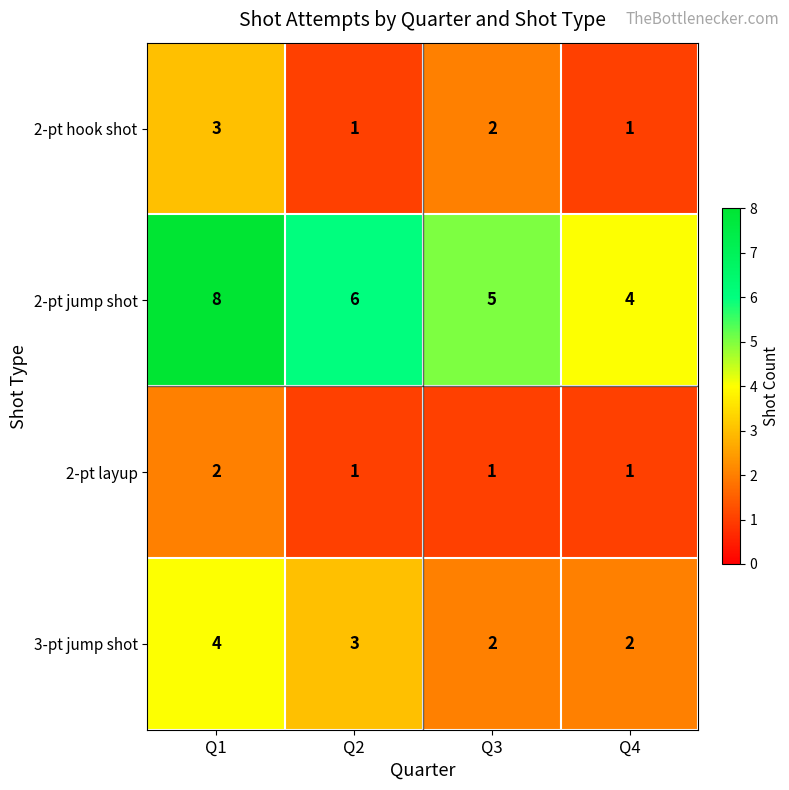

How many values in the 3-pt jump shot series are below 3?

2